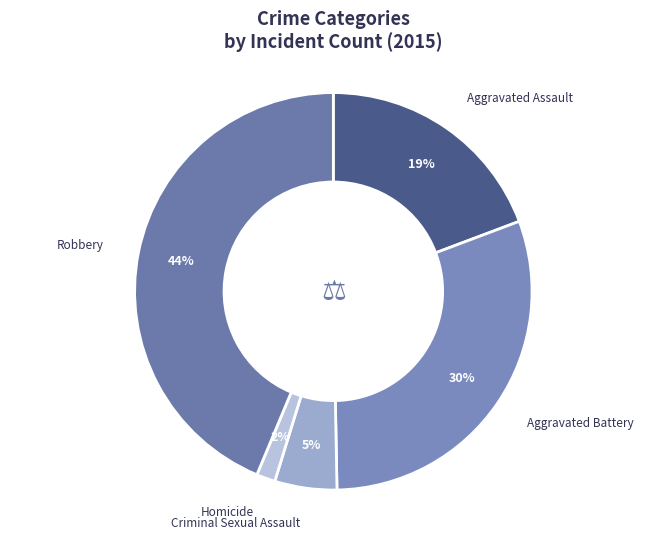

Is Robbery the majority of the pie?

No